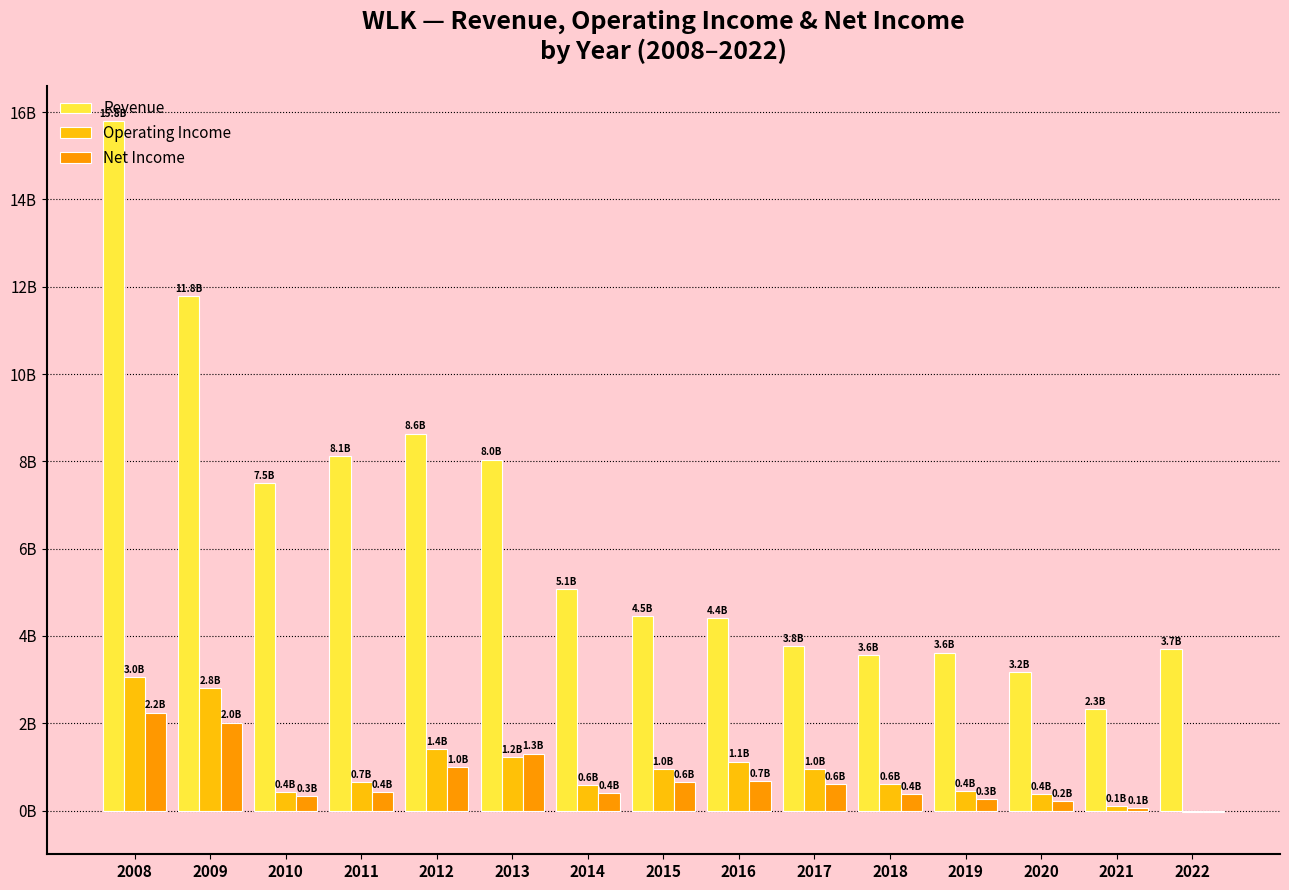

What is the greatest value displayed?

15.8